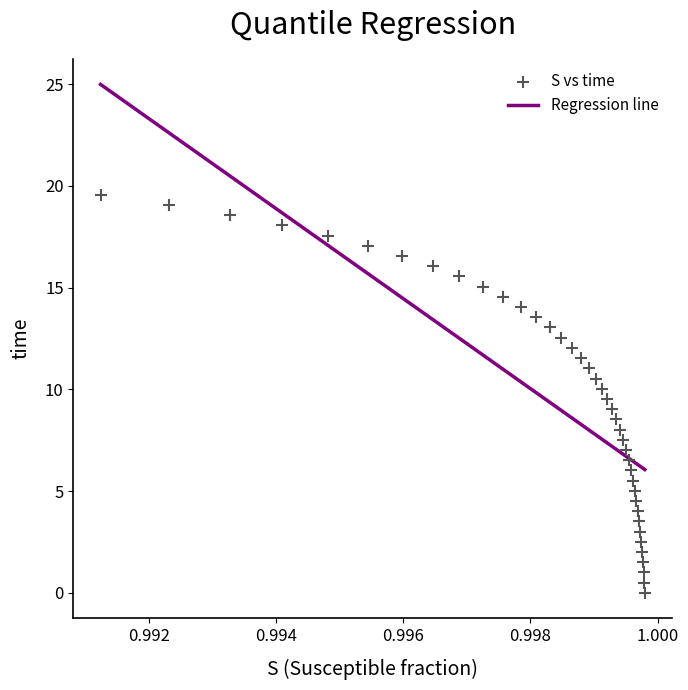

What is the range of Y values (max minus min)?

19.6